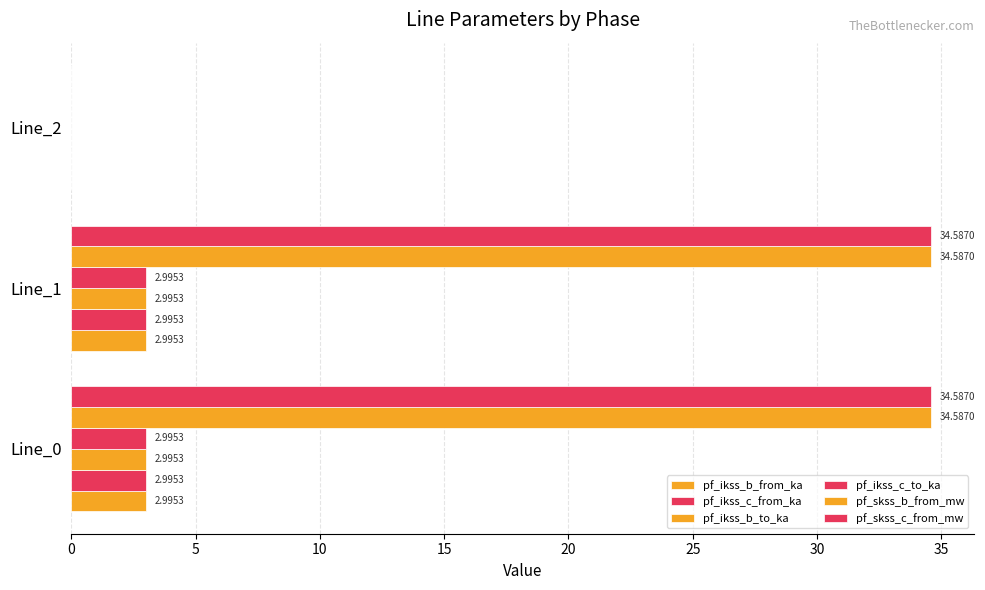

Which series has the widest spread of values?

pf_skss_b_from_mw